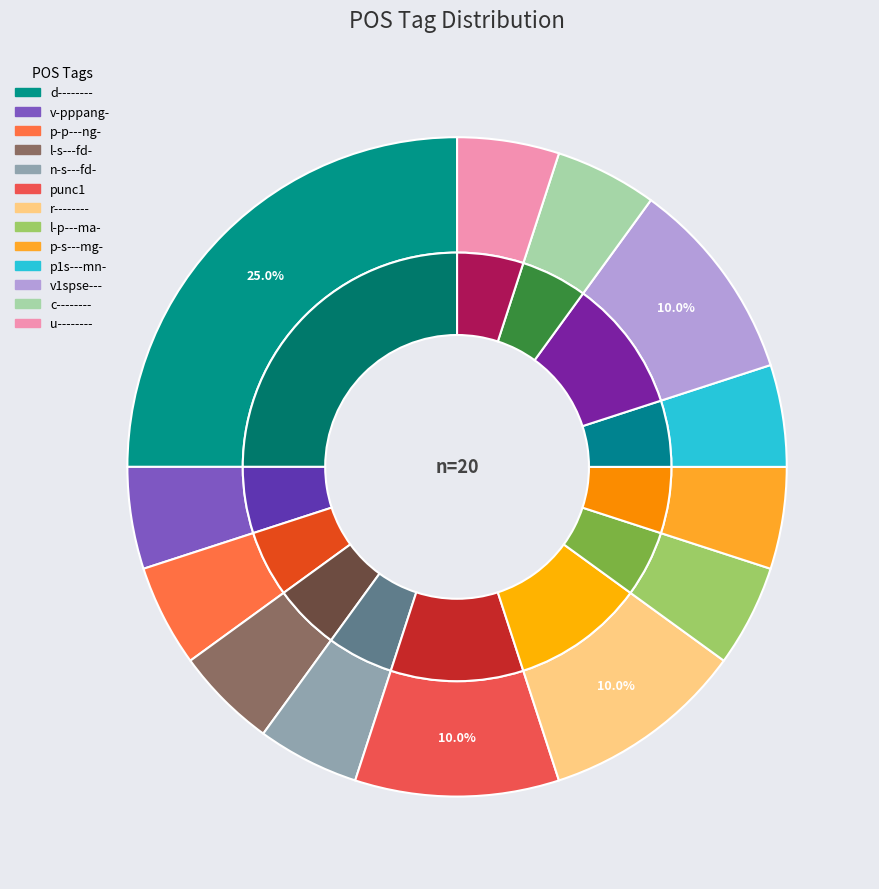

Combined, do v-pppang- and n-s---fd- account for over 50%?

No